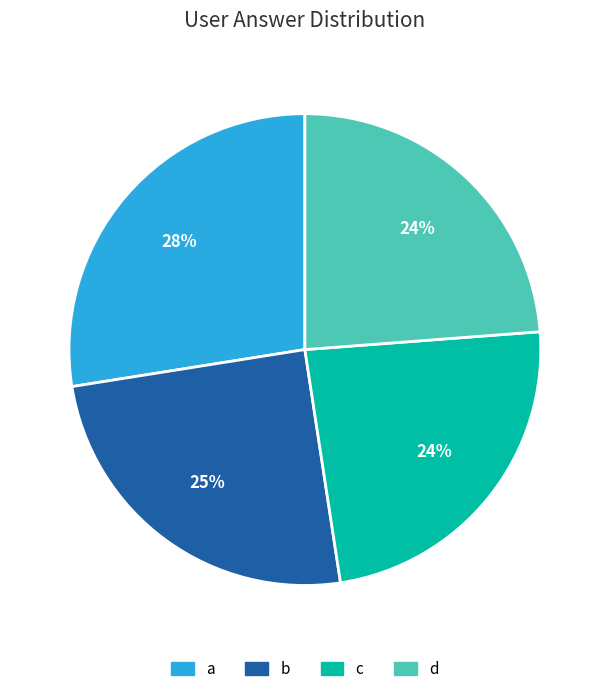

What is the largest slice in the pie chart?

a